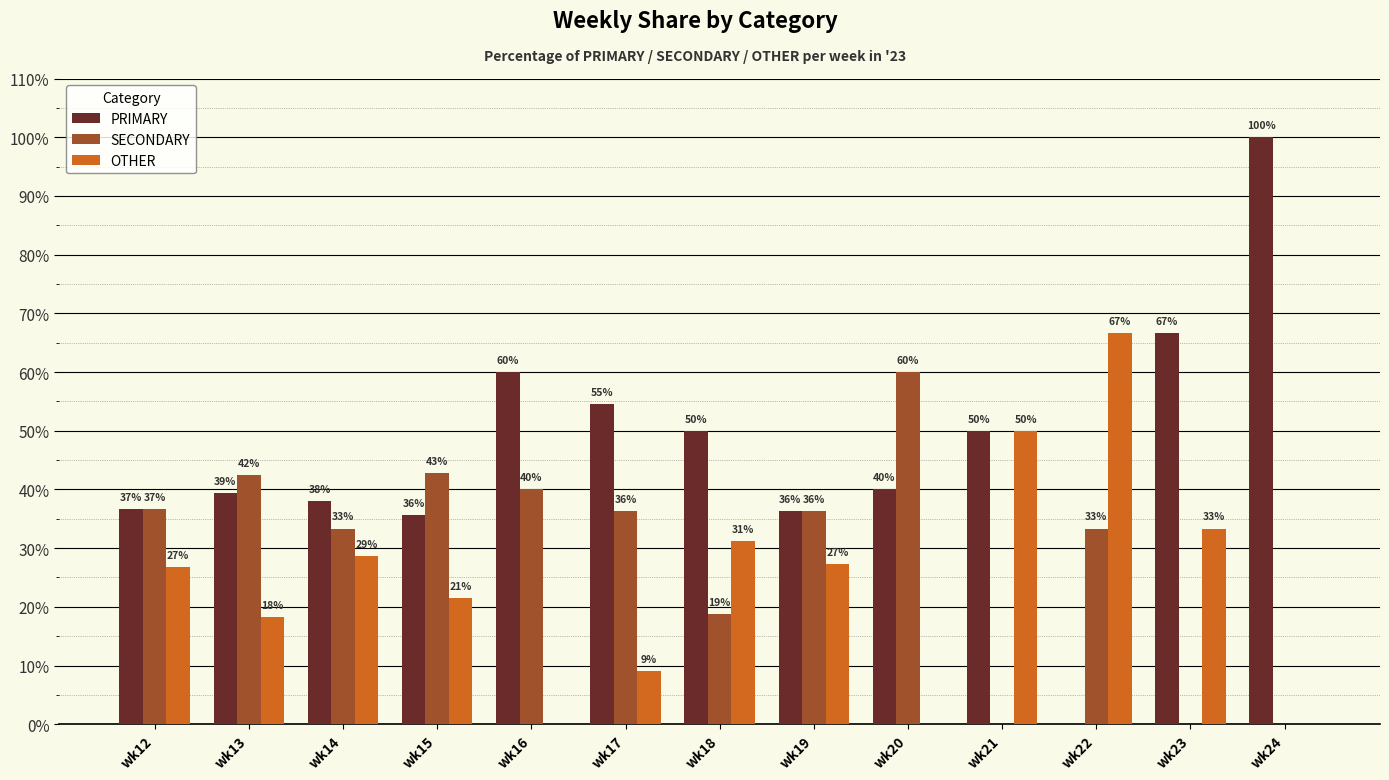

Does the chart contain stacked bars?

No